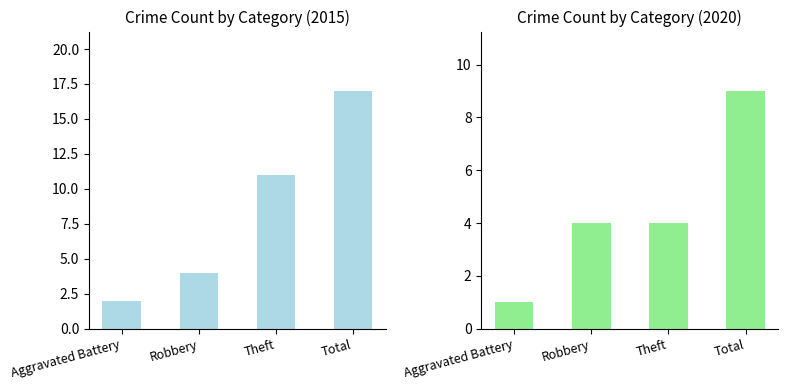

What position from the left is Total?

4